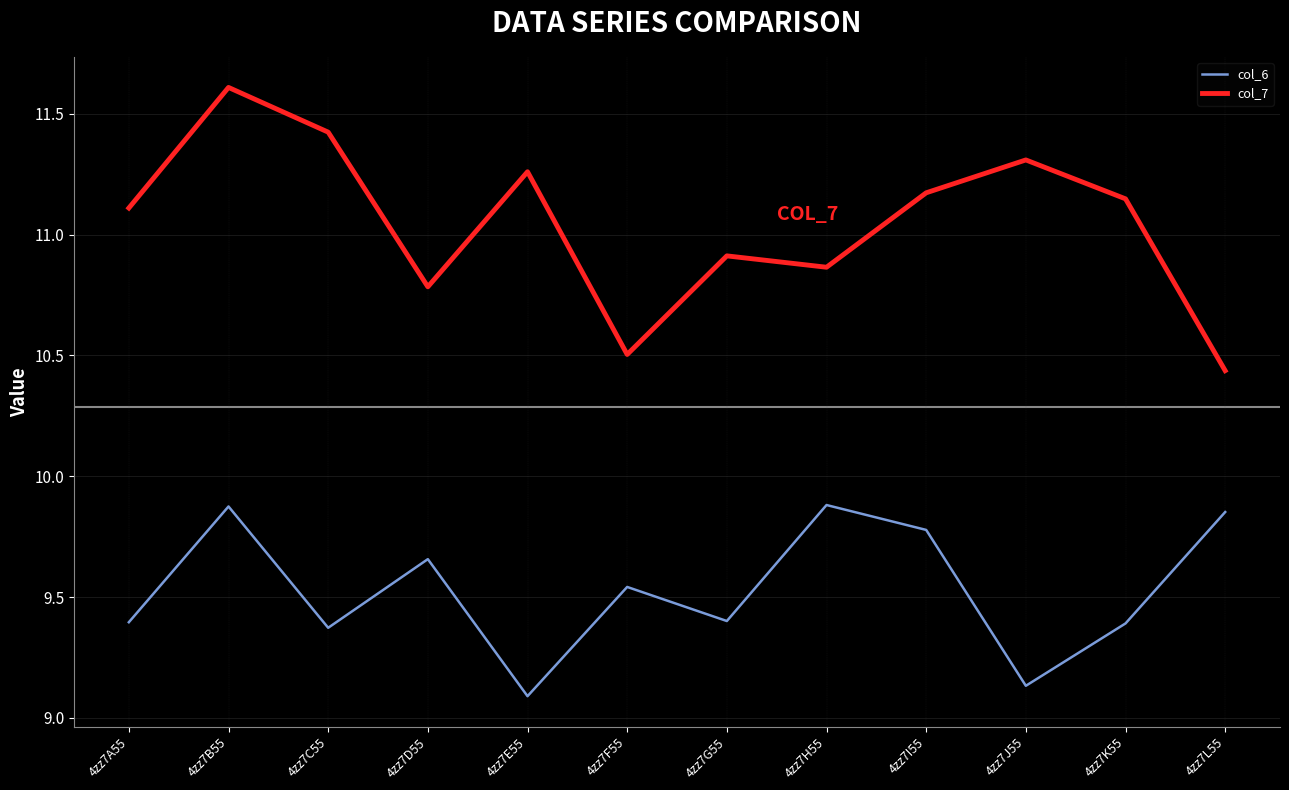

What position from the right is 4zz7C55?

10